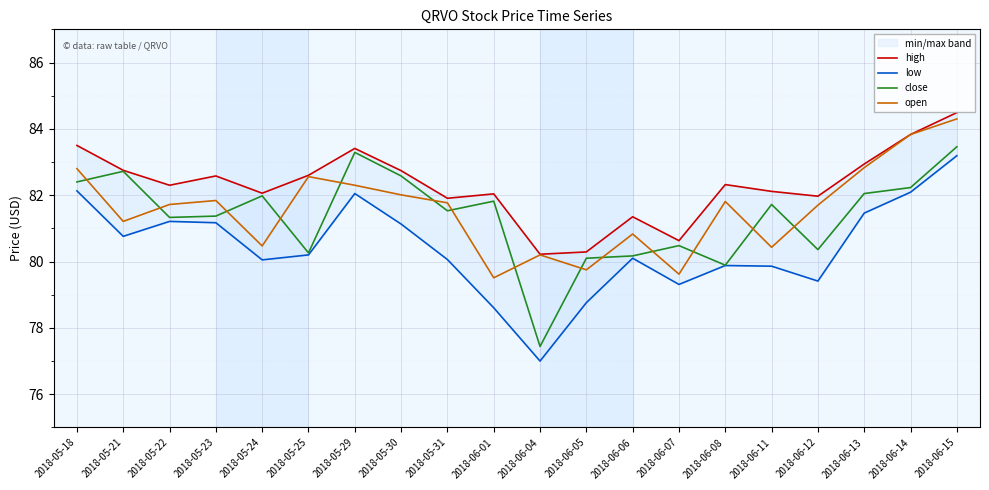

Count the number of categories in the chart.

20